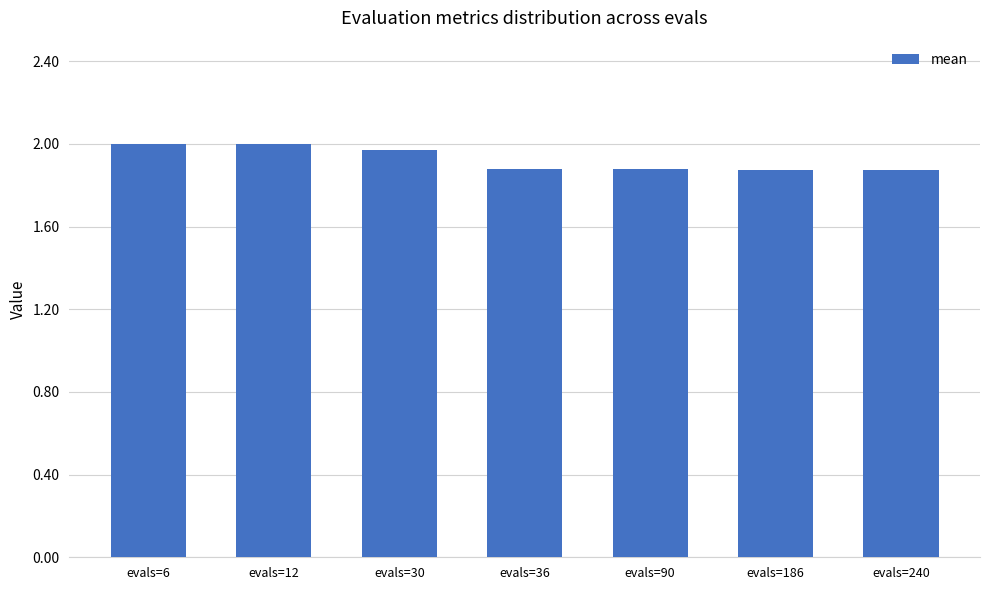

The chart shows a value of 2.0 at evals=6. True or false?

True